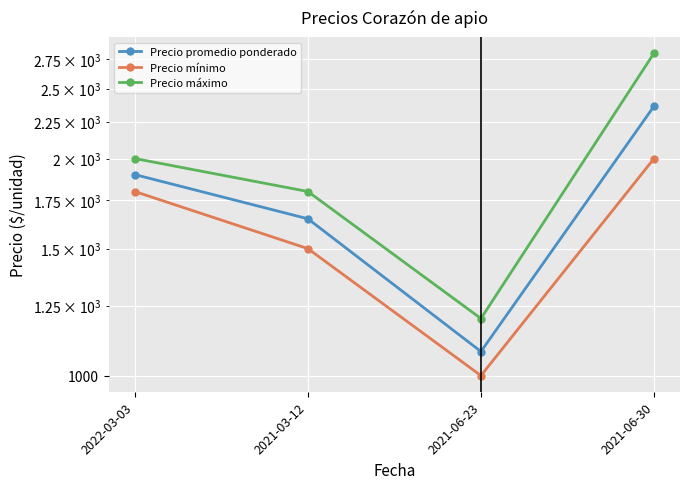

How many interior local valleys does the Precio máximo series have?

1